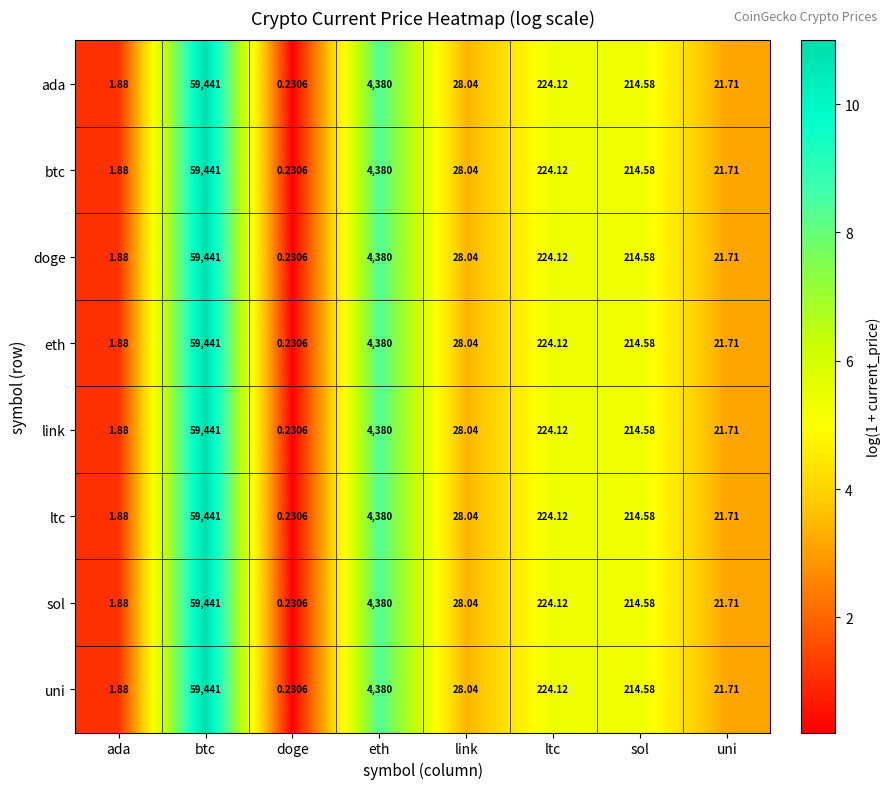

What is the maximum value shown in the chart?

59441.0